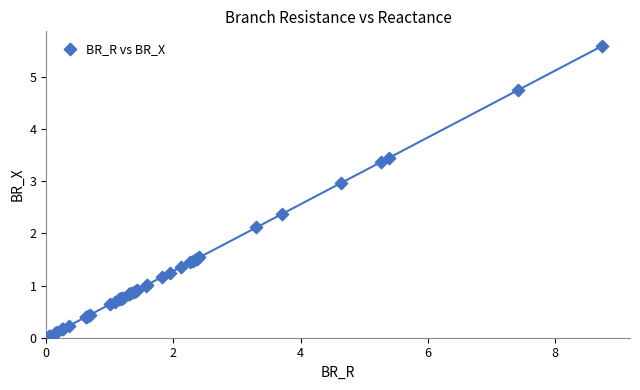

What Y value in the scatter plot is closest to 2?

2.1